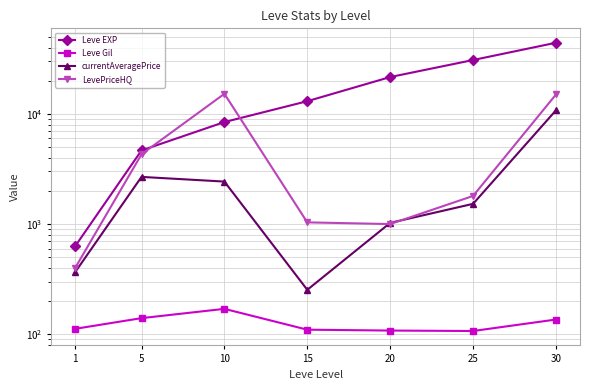

Reading left to right, extract all data points from this chart.

Leve EXP: 630.0	4660.0	8430.0	13040.0	21600.0	30820.0	44230.0
Leve Gil: 112.0	140.0	170.0	110.0	108.0	107.0	136.0
currentAveragePrice: 366.7	2679.7	2430.0	253.0	1025.0	1526.2	10775.8
LevePriceHQ: 400.0	4299.7	15222.0	1036.2	1000.0	1800.0	14996.5